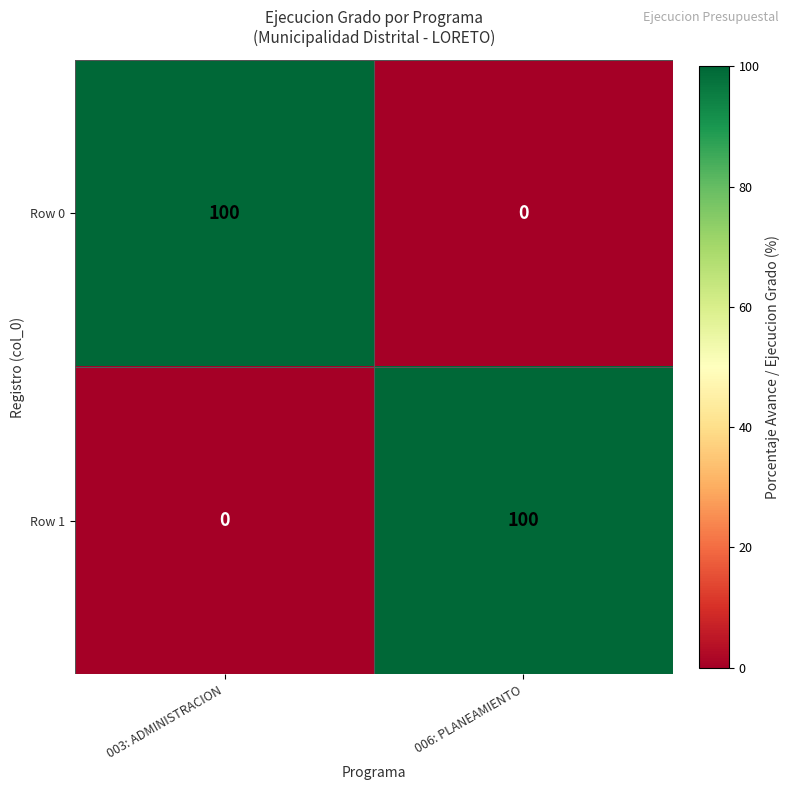

Reading left to right, what are all the values shown in this chart?

Row 0: 100	0
Row 1: 0	100